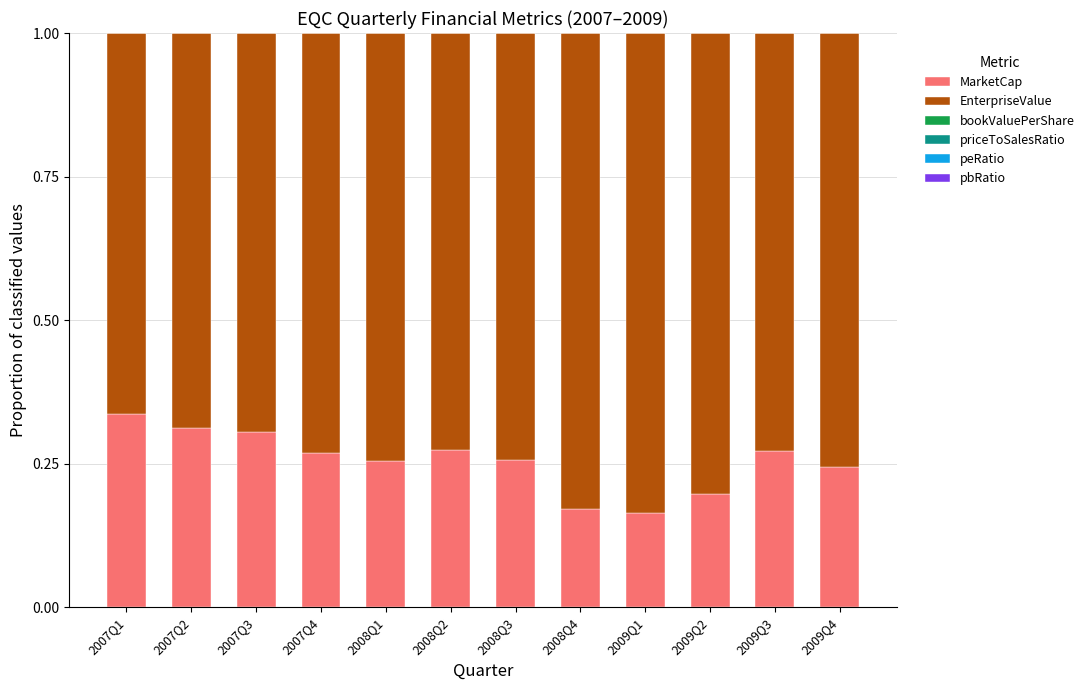

Does the chart contain stacked bars?

Yes